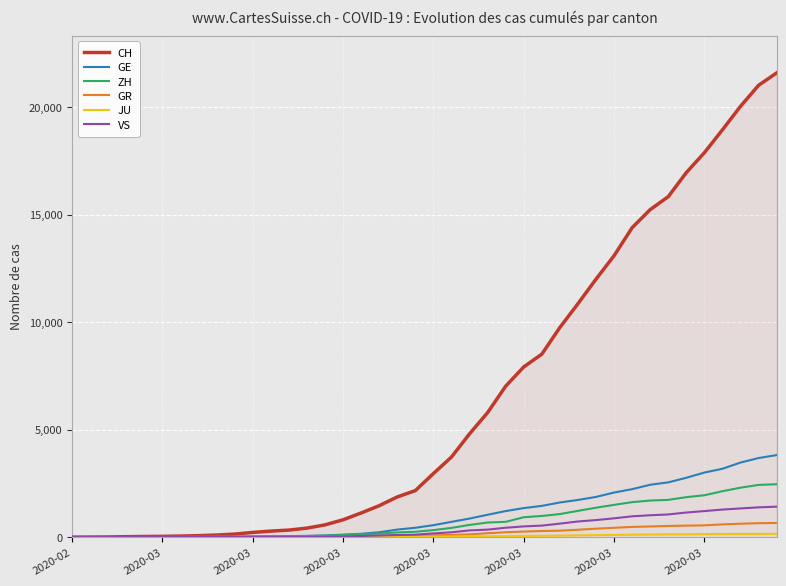

Which series has the largest range (max minus min)?

CH